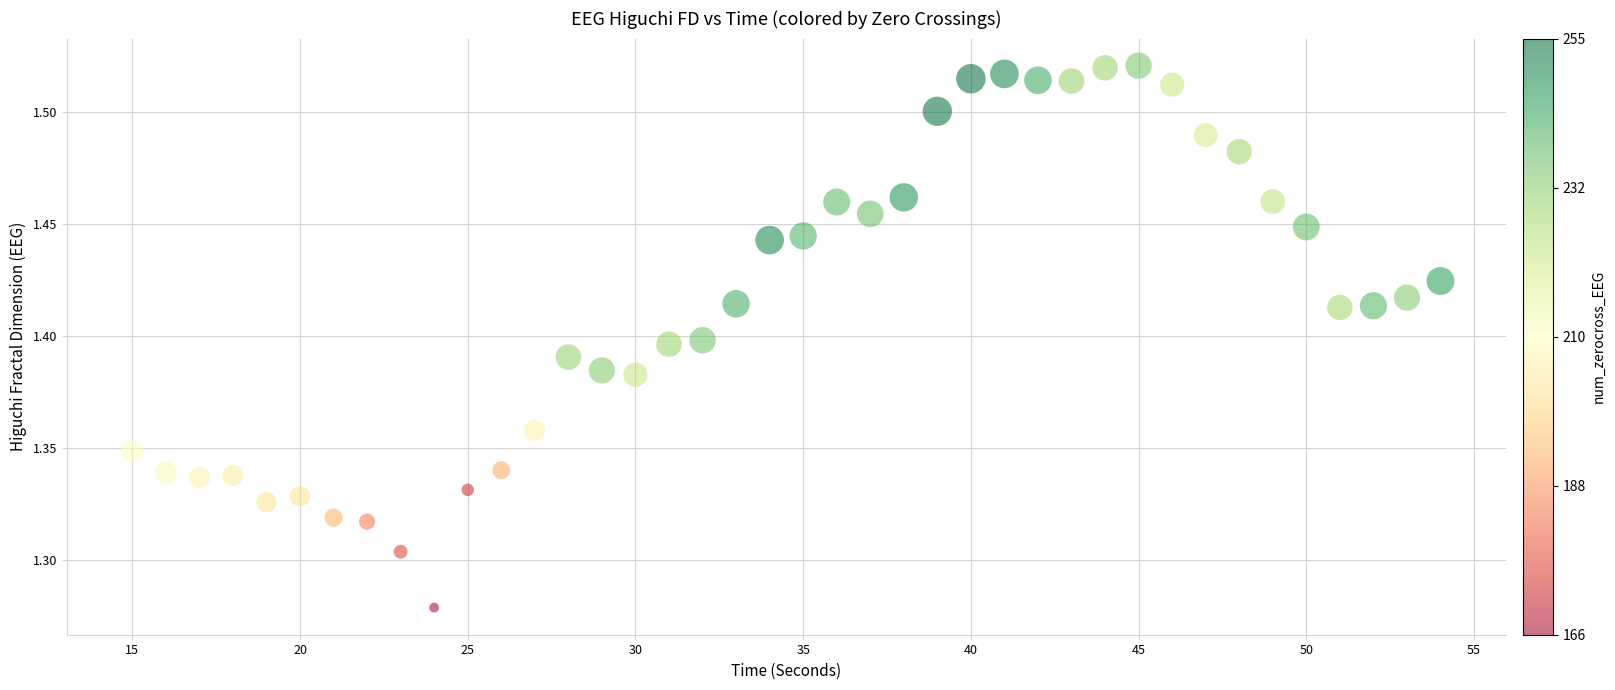

What is the range of X values (max minus min)?

39.0